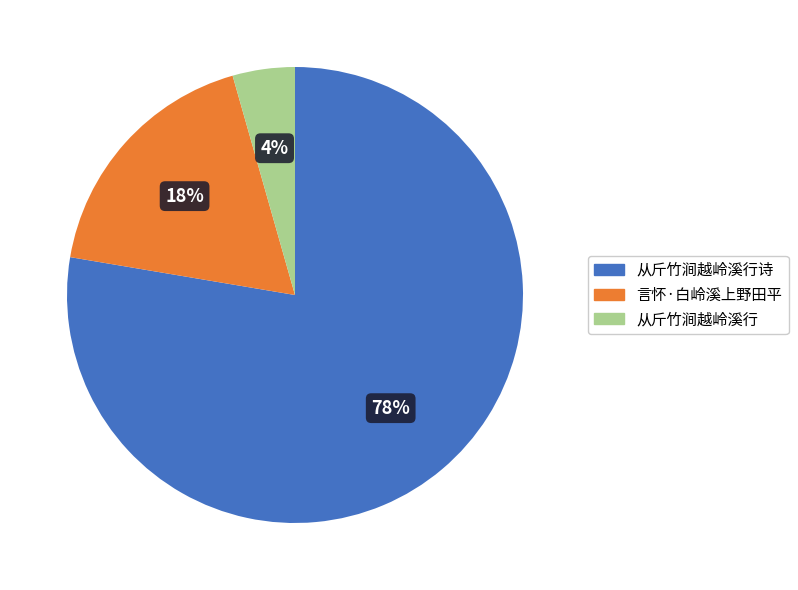

Which slice is the largest?

从斤竹涧越岭溪行诗